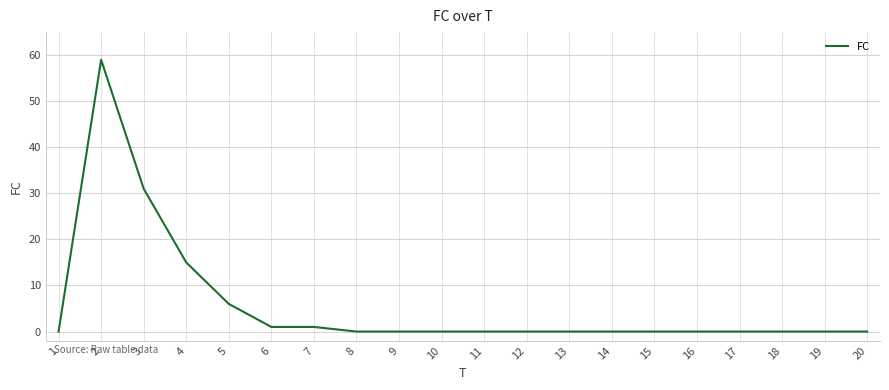

What is the sum of all values?

113